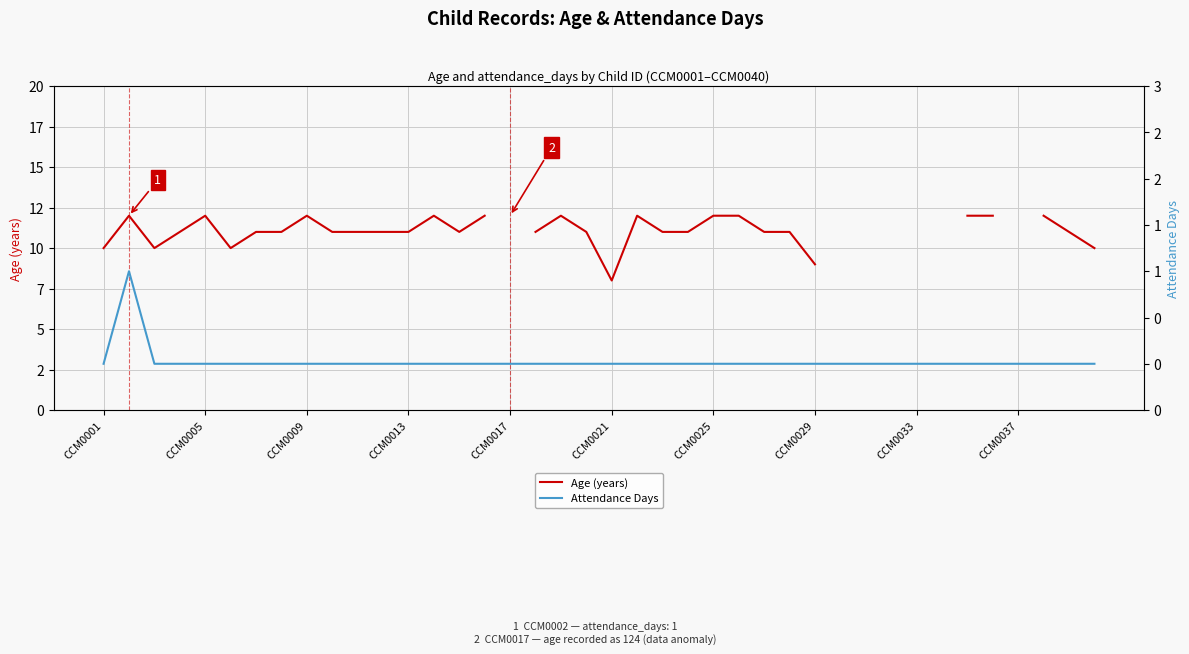

The value of Age (years) at 34 is 12.0. True or false?

True